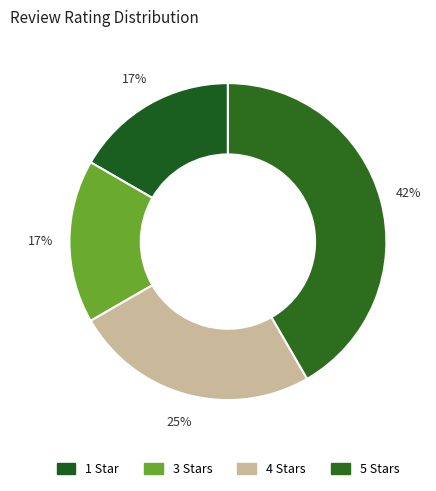

Count the number of slices in the pie.

4